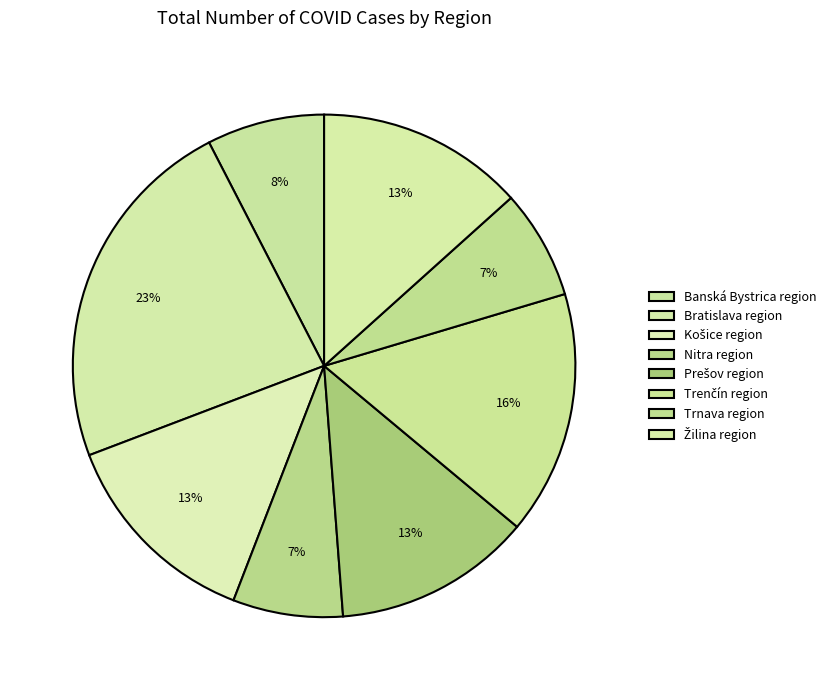

Which category has the biggest portion of the pie?

Bratislava region